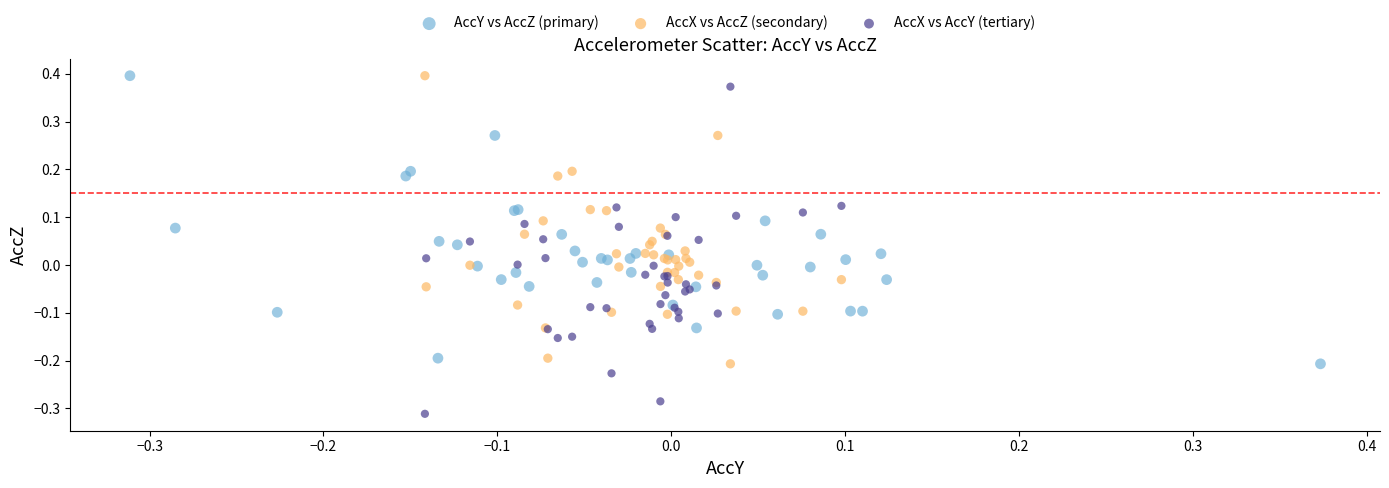

Which series contains the lowest Y value?

AccX vs AccY (tertiary)